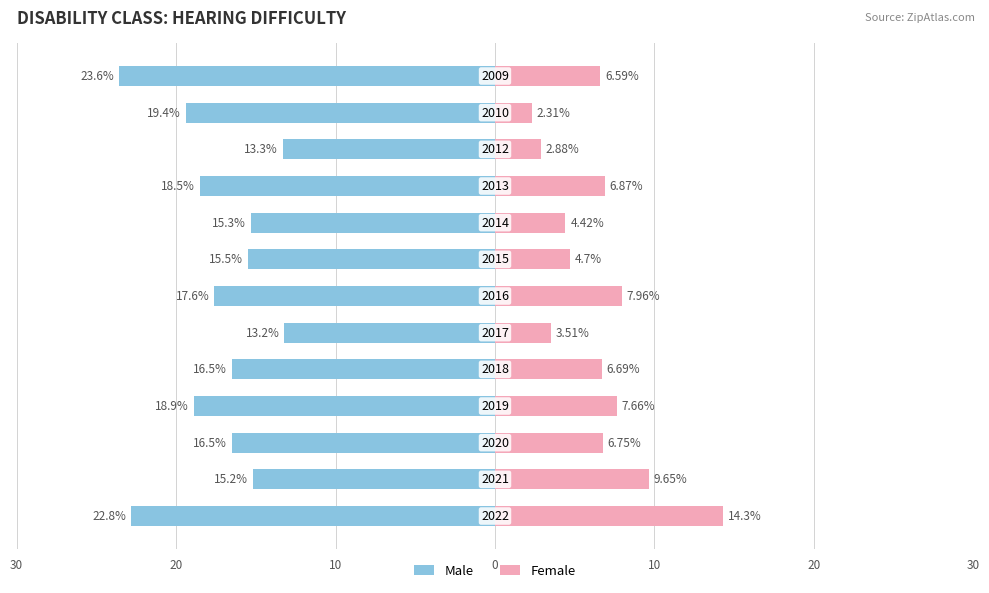

At how many categories does at least one series exceed -19?

13